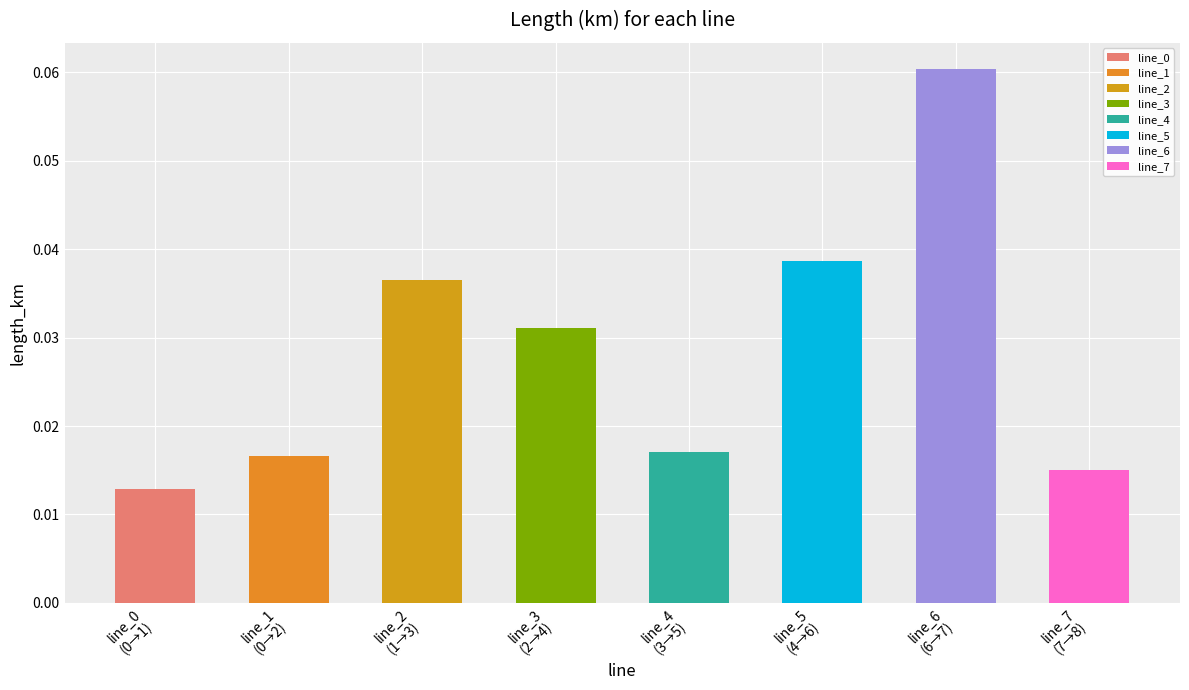

The value at from_bus_1 is 0.0. True or false?

True